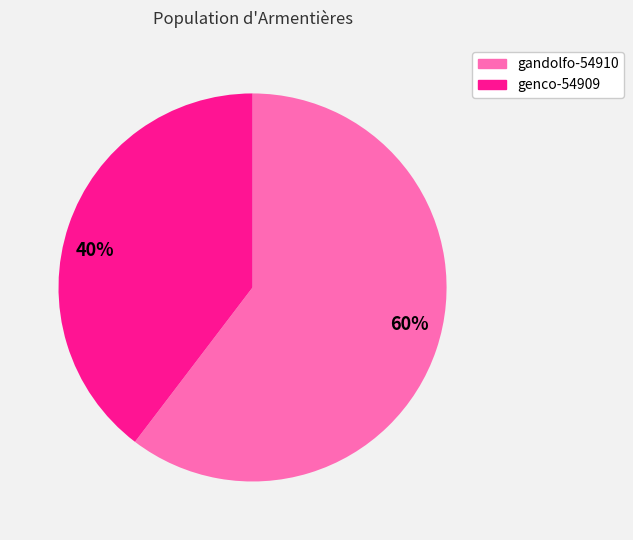

What is the largest slice in the pie chart?

60%